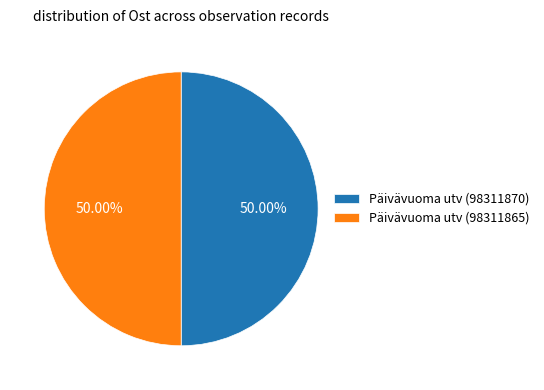

Do Päivävuoma utv (98311870) and Päivävuoma utv (98311865) together represent more than half of the pie?

Yes